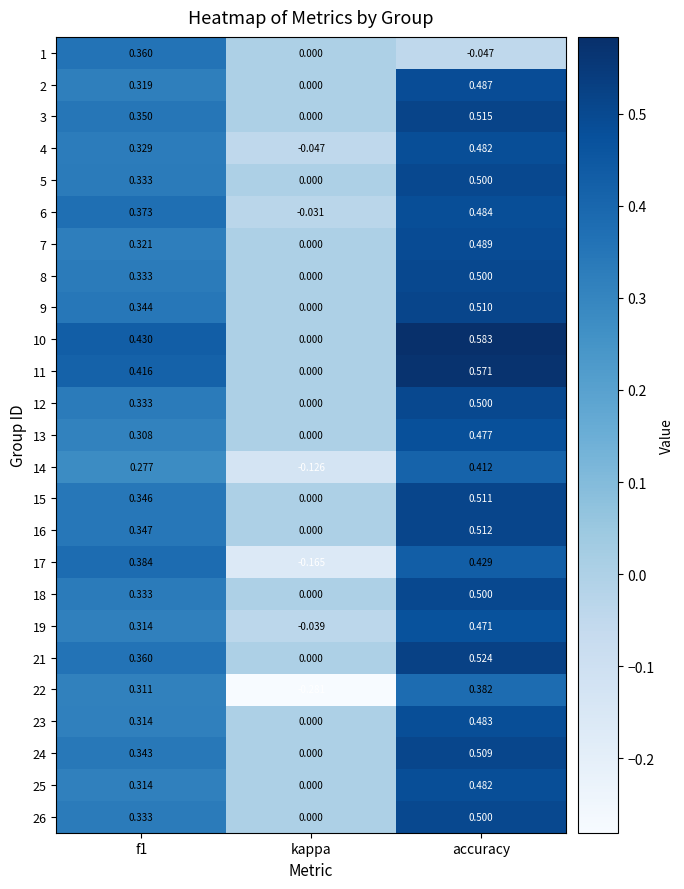

At which label is 1 closest to 0?

kappa